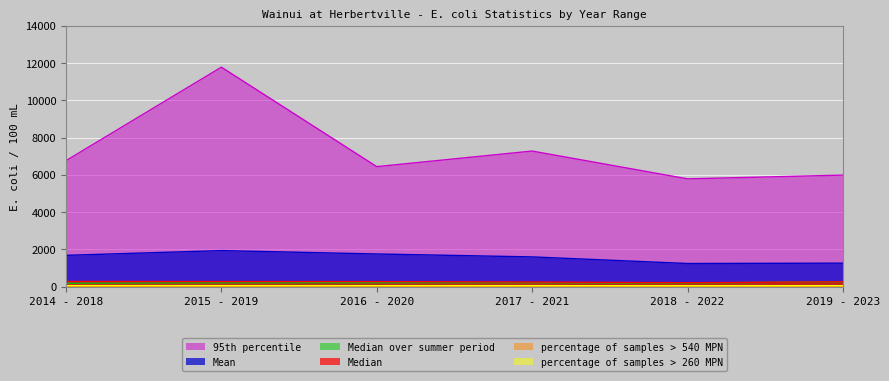

Reading left to right, extract all data points from this chart.

Median: 272.5	267.0	265.0	243.0	207.0	256.0
Mean: 1676.8	1931.0	1750.2	1593.1	1238.4	1257.4
95th percentile: 6761.2	11780.5	6439.5	7276.5	5783.0	5985.0
percentage of samples > 540 MPN: 34.1	35.7	34.1	31.6	30.6	33.3
percentage of samples > 260 MPN: 52.3	51.4	50.5	48.7	44.4	49.2
Median over summer period: 183.0	205.5	210.0	211.5	191.0	256.0